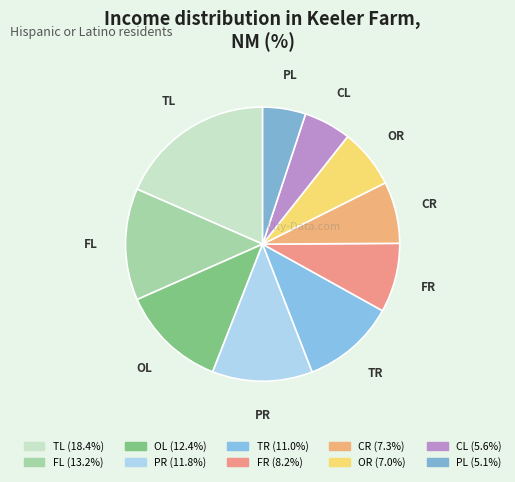

Is it true that TL is 10% of the pie?

False